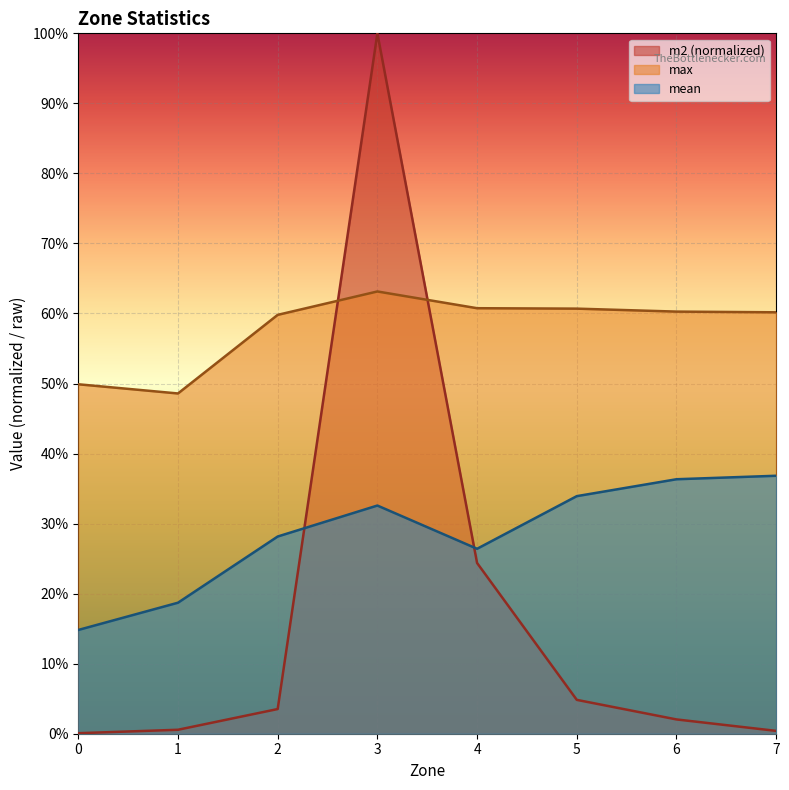

Reading left to right, extract all data points from this chart.

m2: 0.0	0.0	0.0	1.0	0.2	0.0	0.0	0.0
max: 0.5	0.5	0.6	0.6	0.6	0.6	0.6	0.6
mean: 0.1	0.2	0.3	0.3	0.3	0.3	0.4	0.4